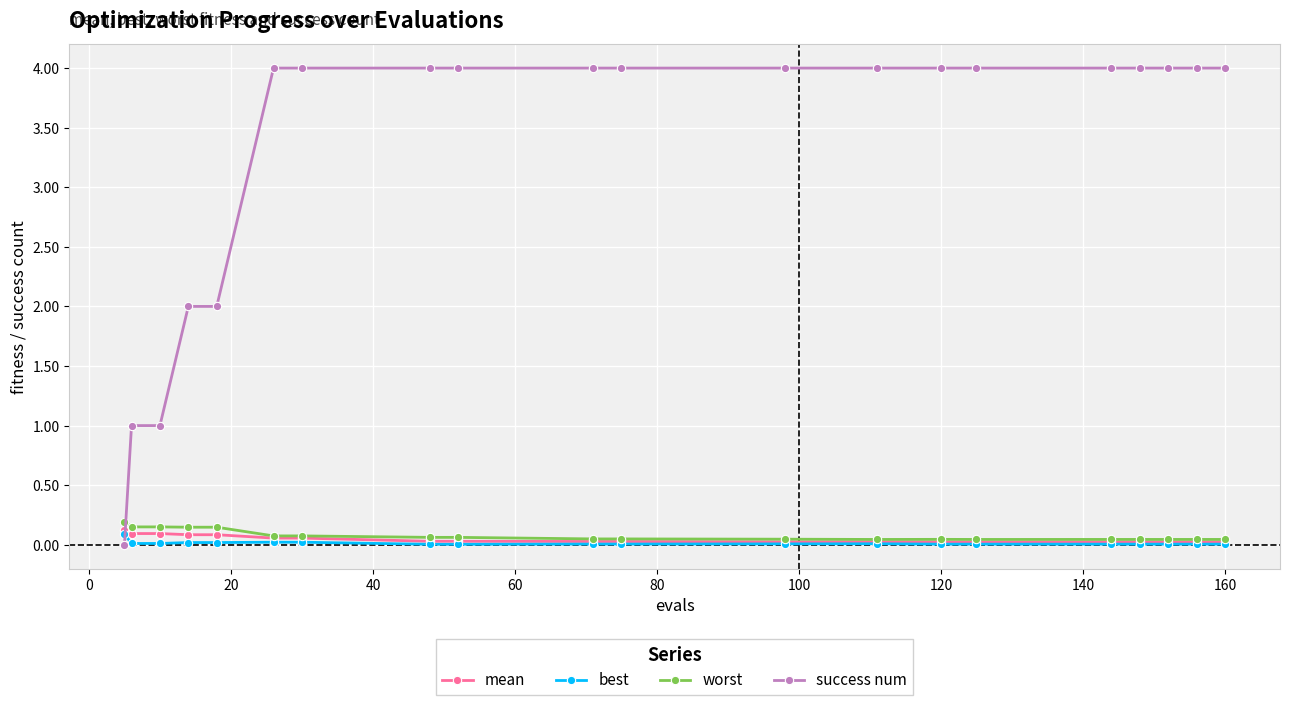

Which series has the widest spread of values?

success num